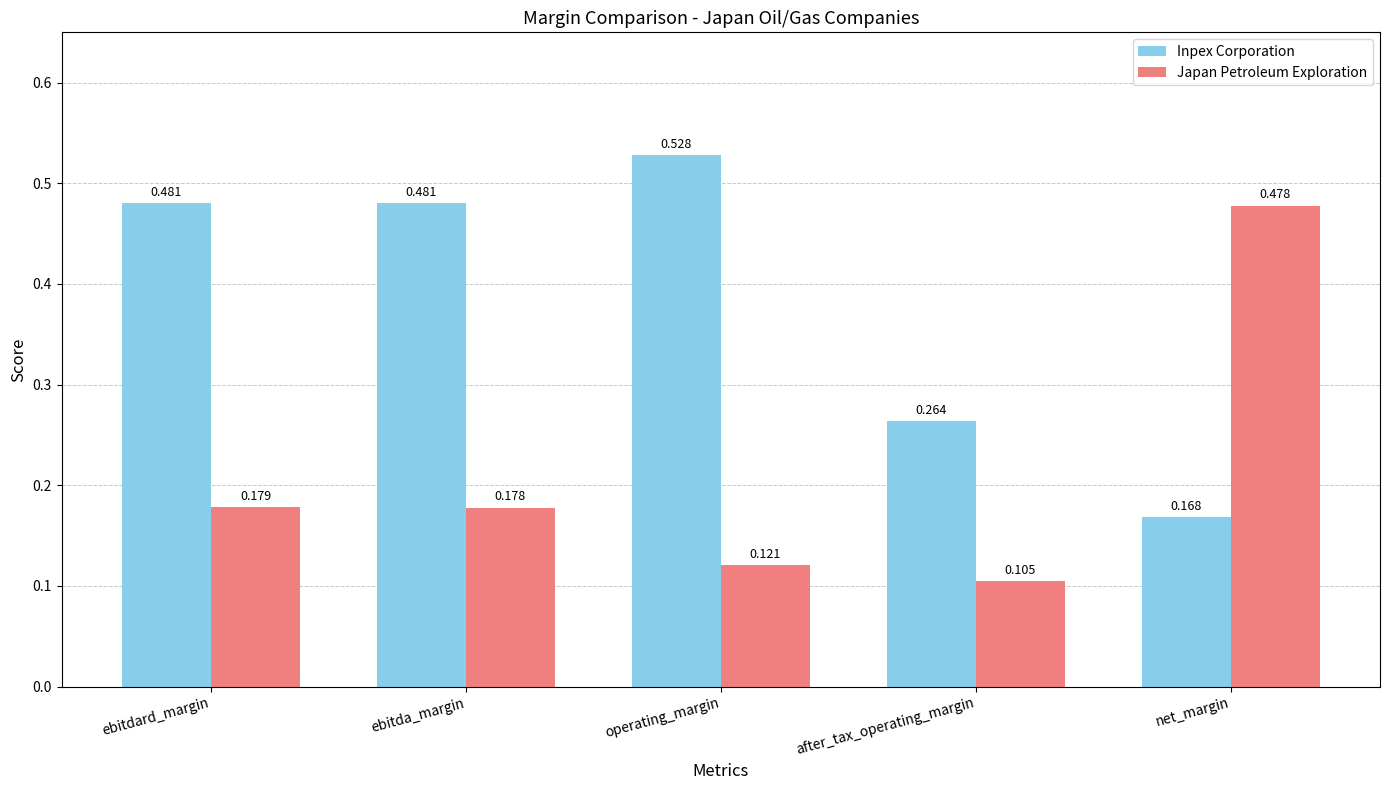

How many Japan Petroleum Exploration values are between 0 and 1?

5